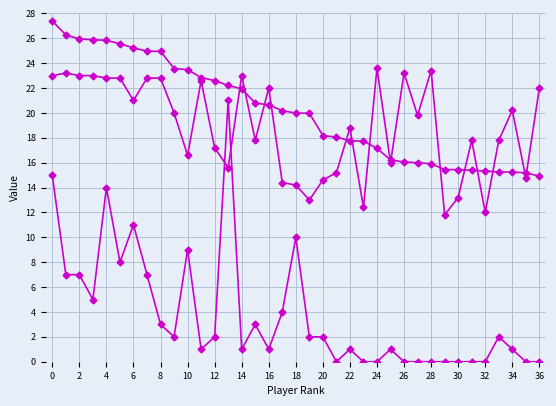

Does the chart have visible grid lines?

Yes